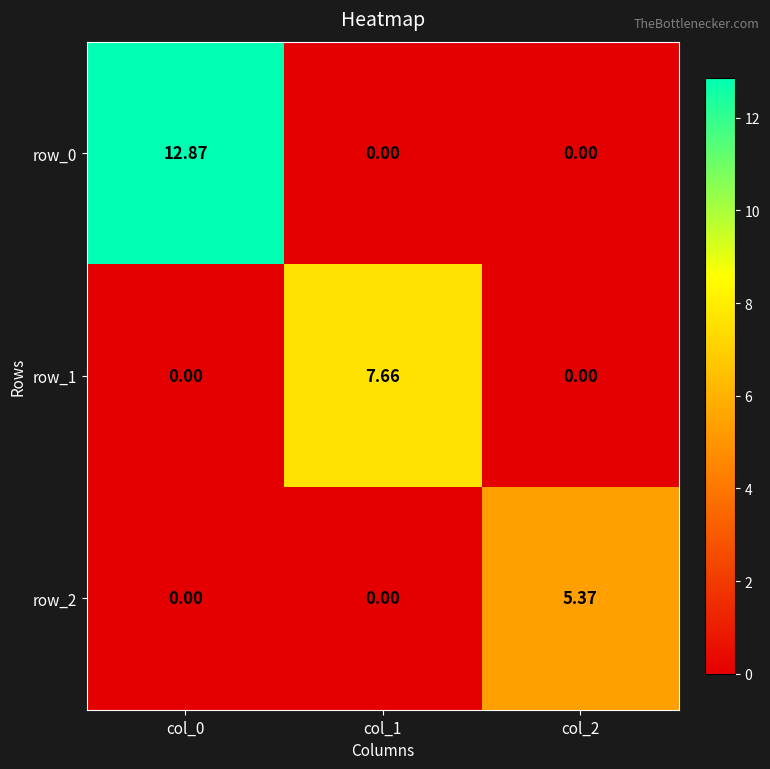

What is the sum of all row_0 values?

12.9